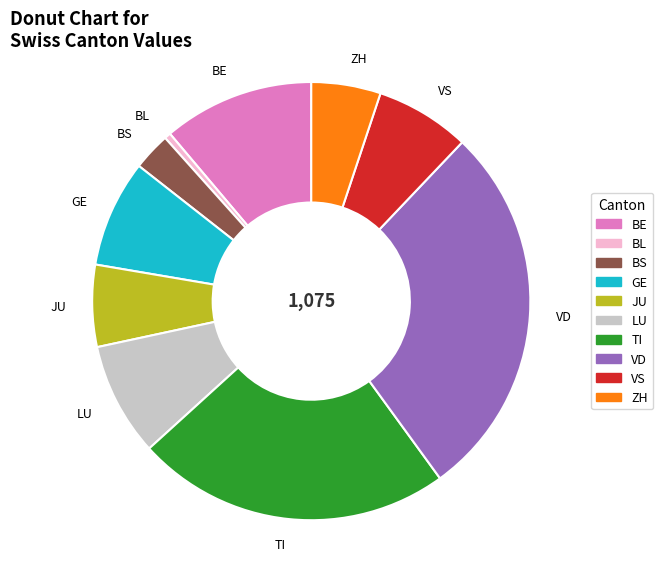

Approximately how many times larger is the value at LU compared to BS?

3.0